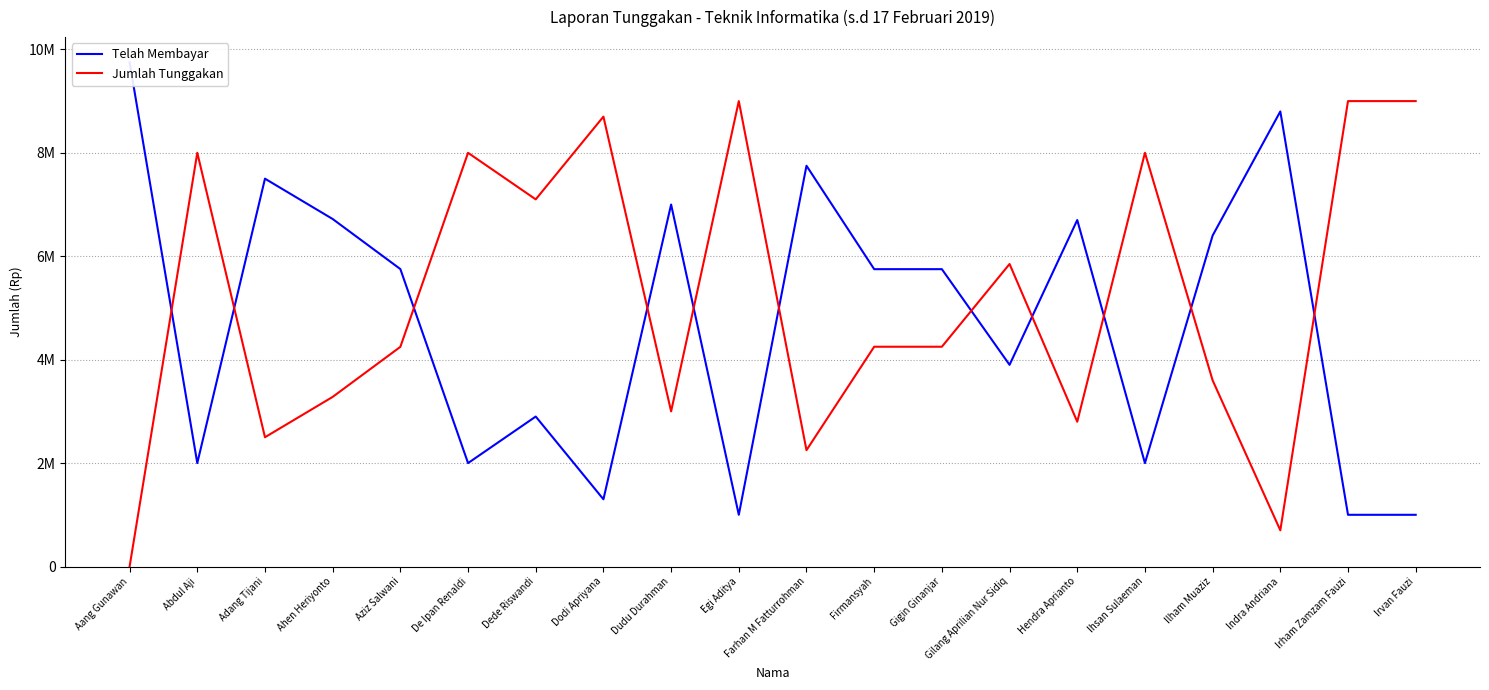

What is the maximum value for Jumlah Tunggakan?

9000000